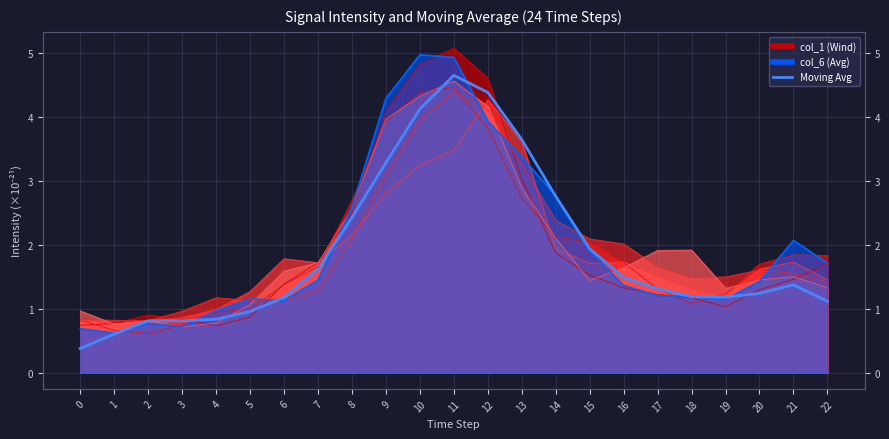

True or false: there are more than 2 points higher than both neighbors.

True